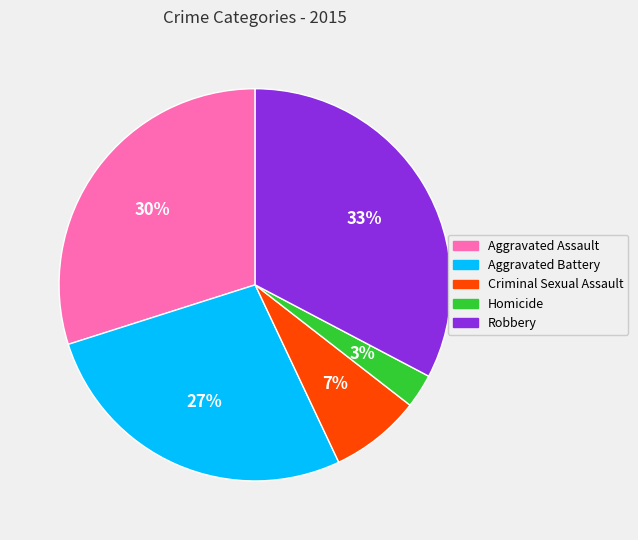

To the nearest percent, what is the difference between the Aggravated Battery and Criminal Sexual Assault slice percentages?

20%